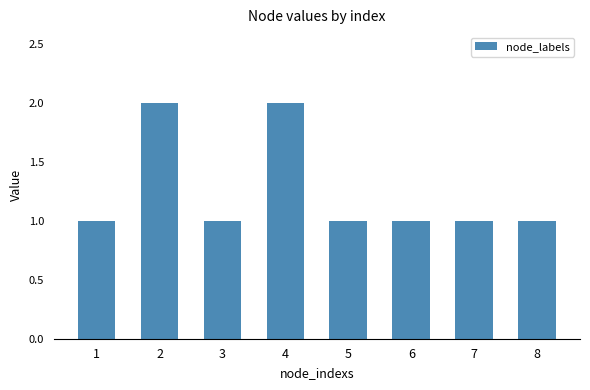

The value at 4 is 2. True or false?

True